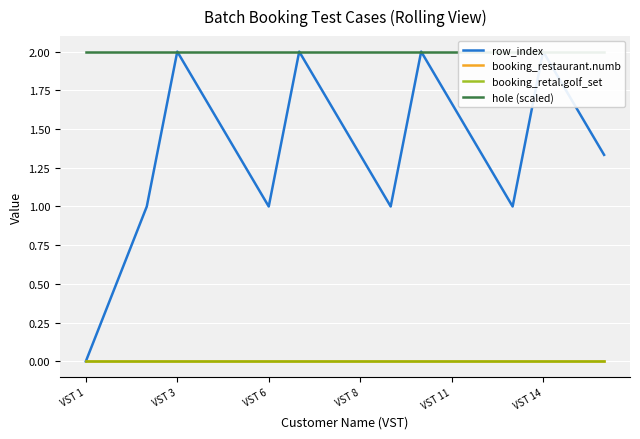

Is it true that row_index equals 1.3 at 17?

True